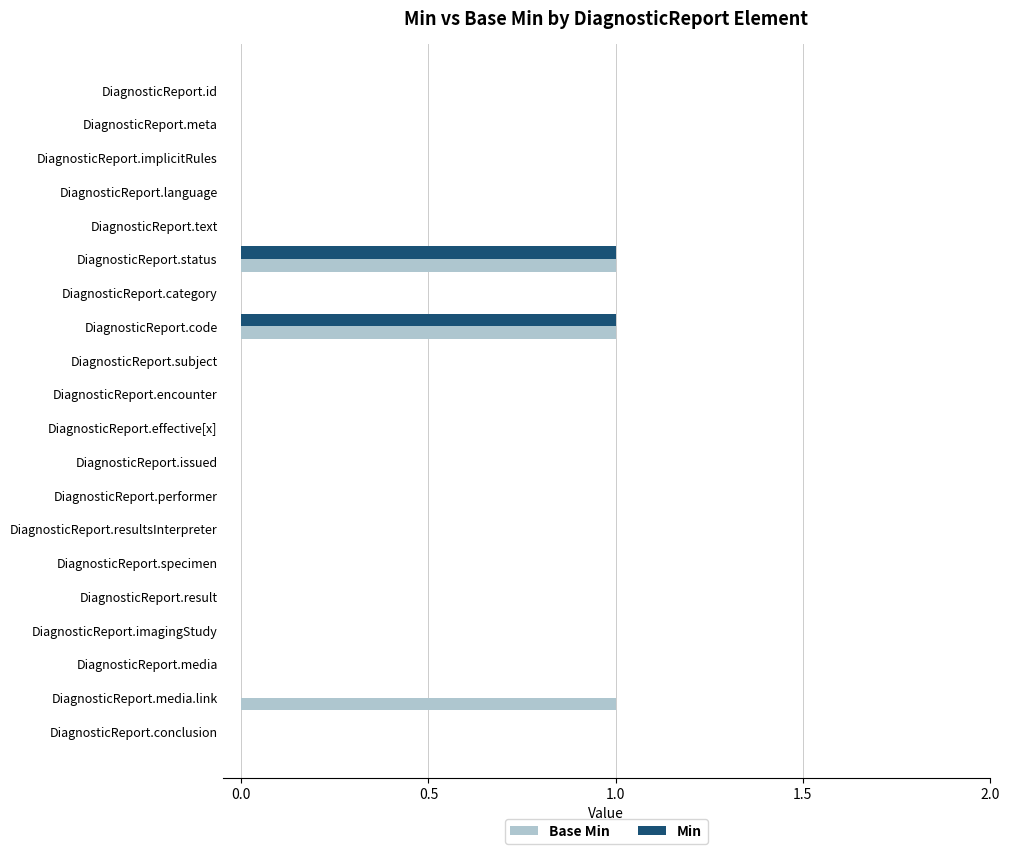

The Base Min series shows 0 at DiagnosticReport.meta. True or false?

True